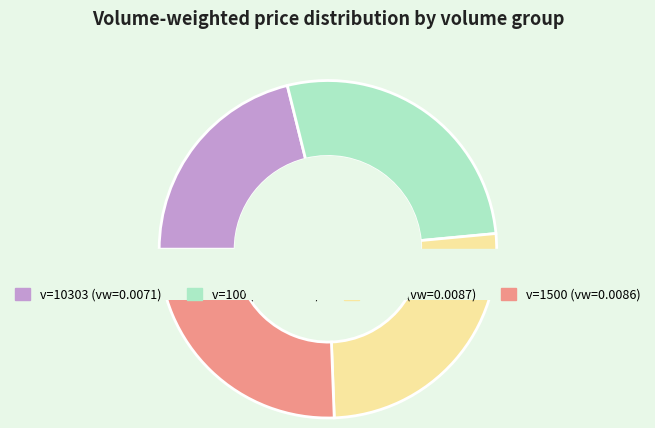

Is the sum of 599 and 100 greater than half?

Yes